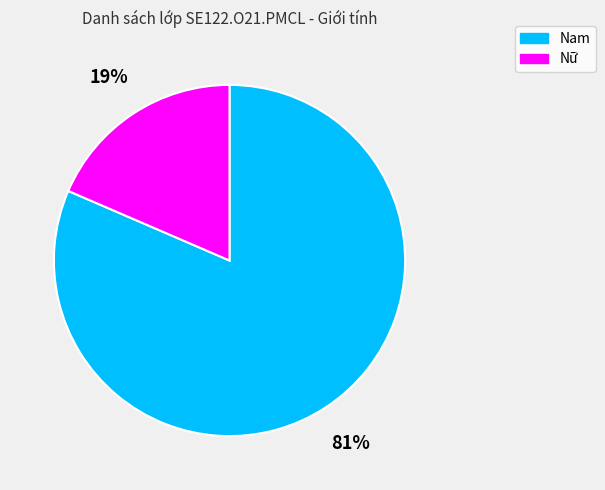

Which slice represents more than half of the pie?

Nam